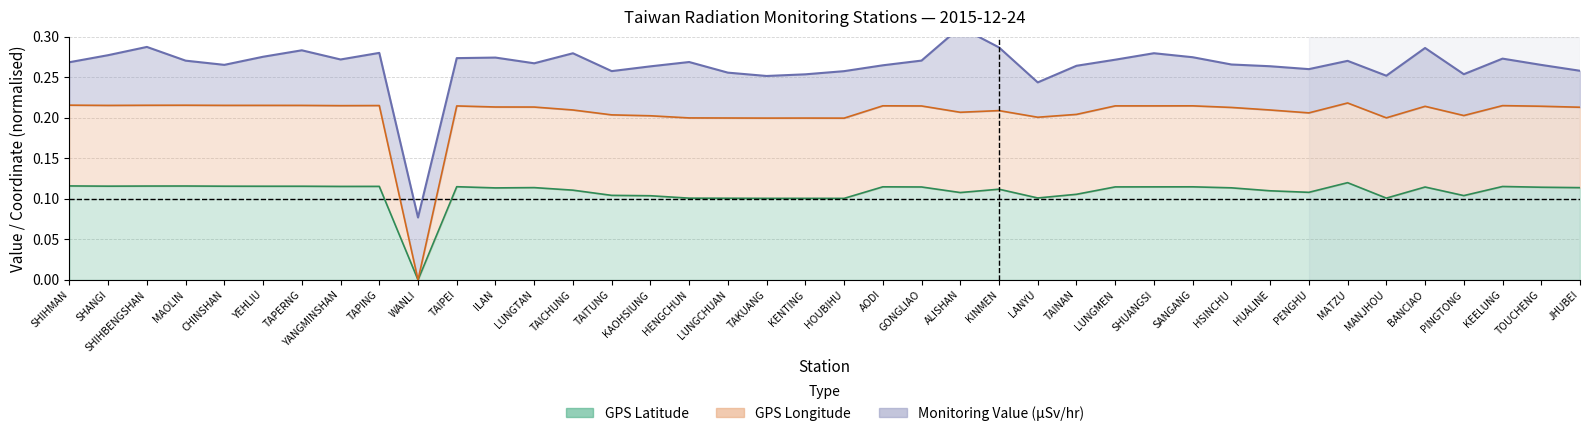

What is the average value of the GPS Longitude series?

0.2